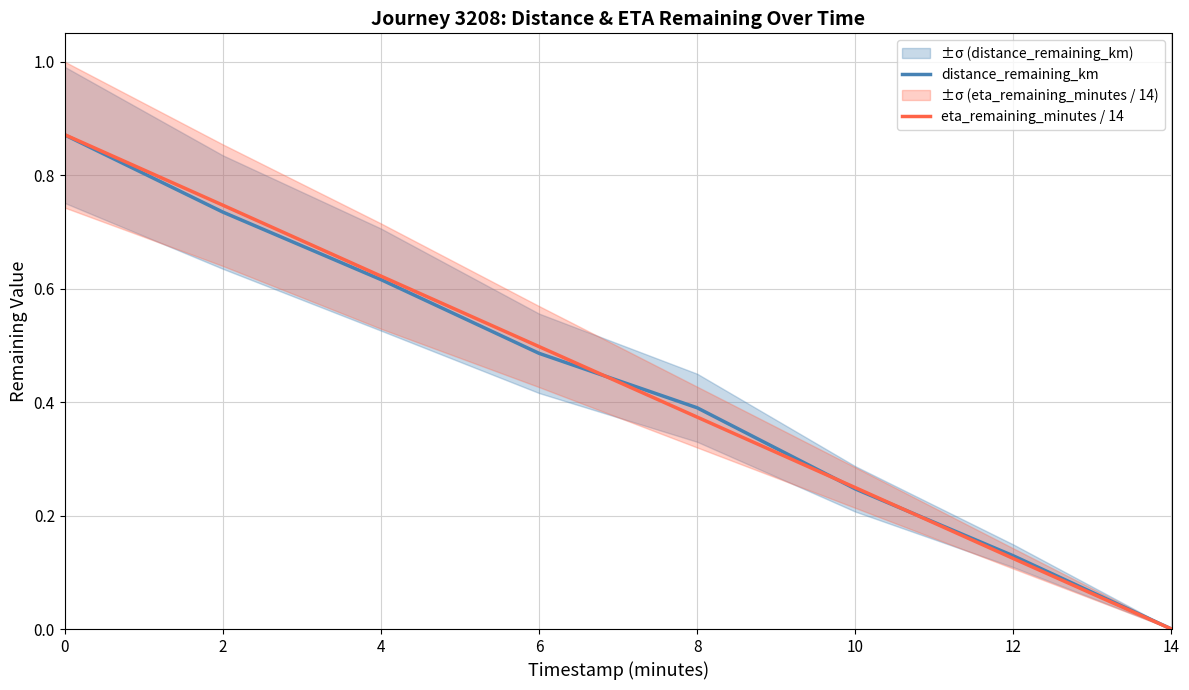

Rank the series by their maximum value, from highest to lowest.

eta_remaining_minutes / 14, distance_remaining_km